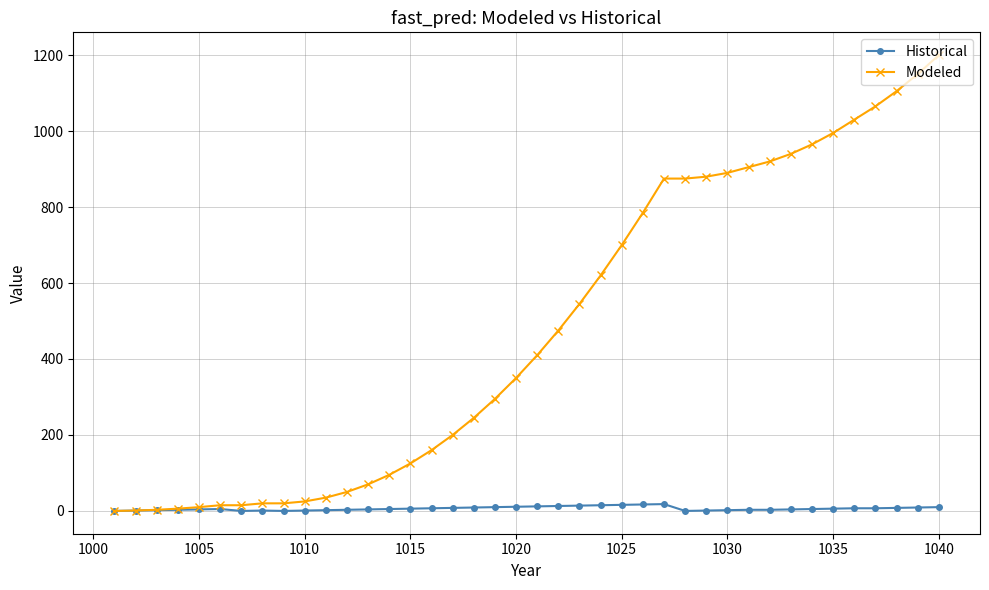

Which series has the largest total across all categories?

Modeled